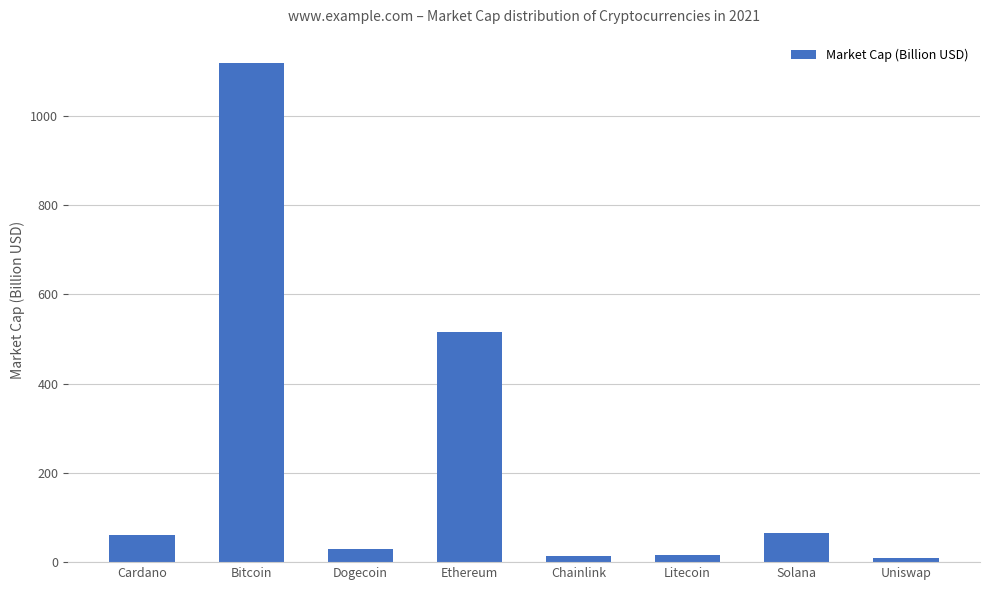

Which has a higher value, Cardano or Bitcoin?

Bitcoin